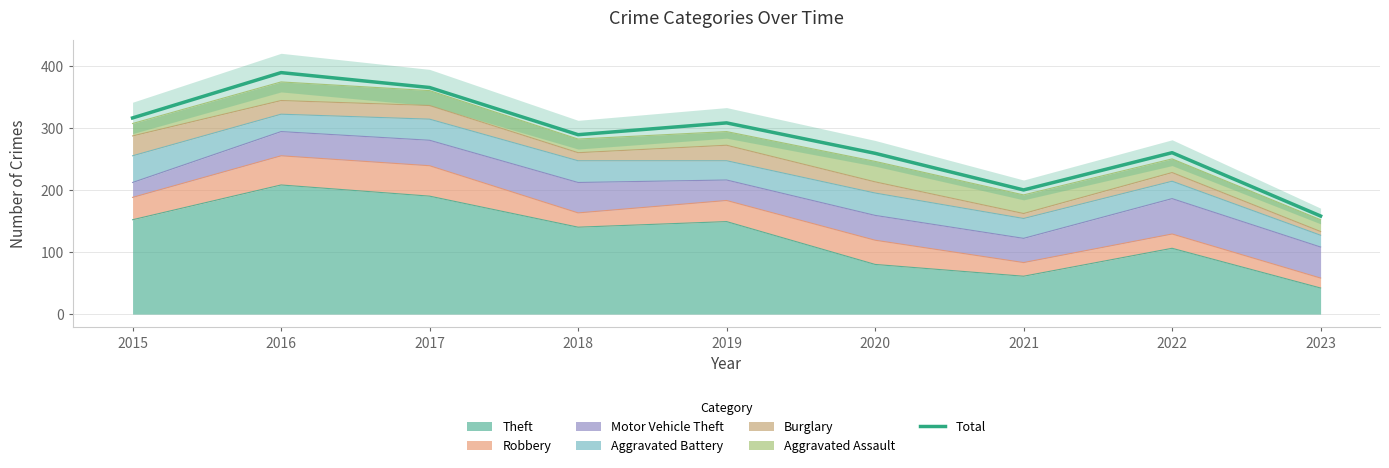

What is the difference between the second highest and second lowest values?

165